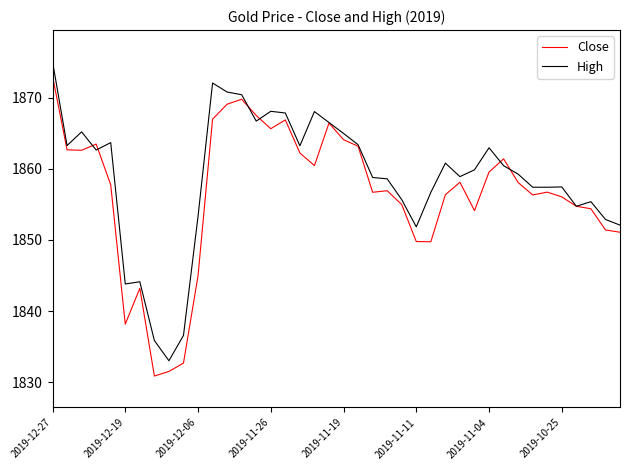

List the series in order of their overall mean, highest first.

High, Close